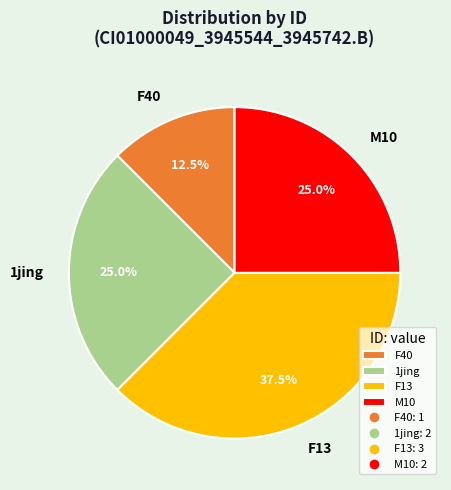

Which slice is the largest?

F13